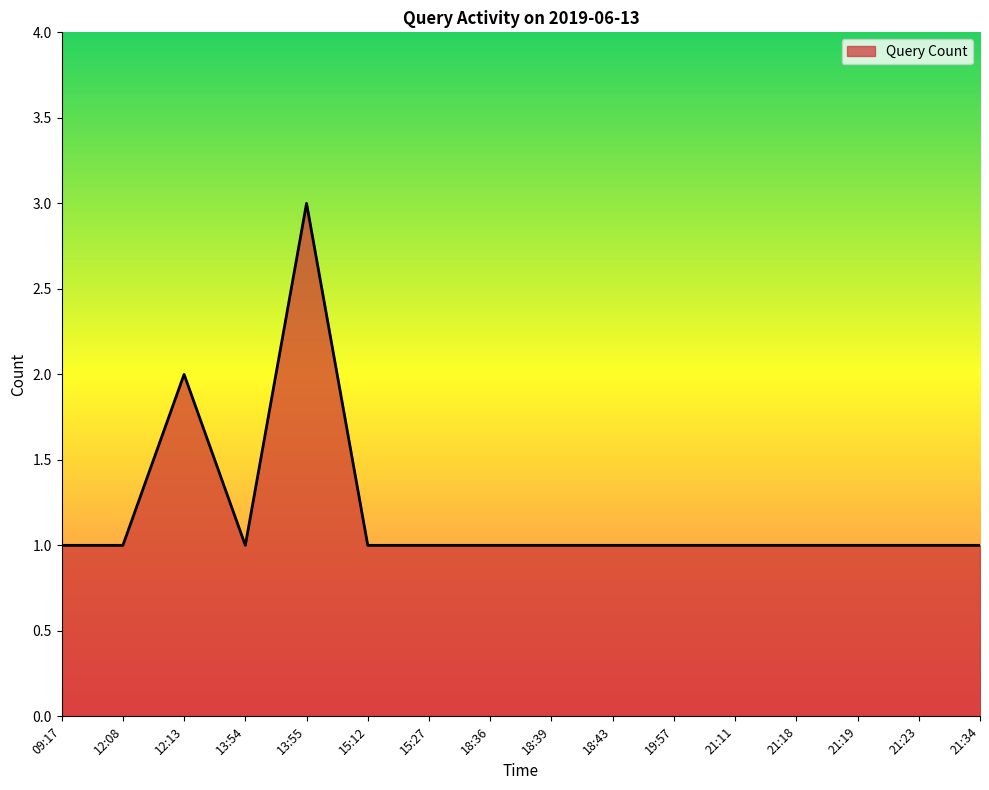

How many lines are shown in the chart?

1